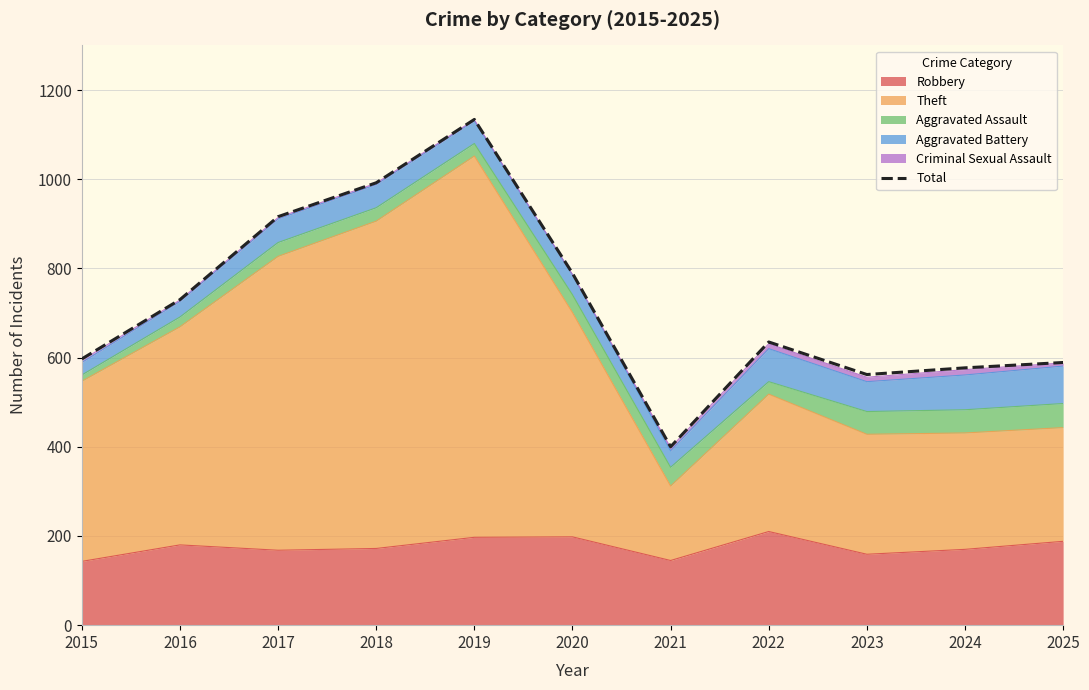

Is it true that the value at 2015 is 597?

True